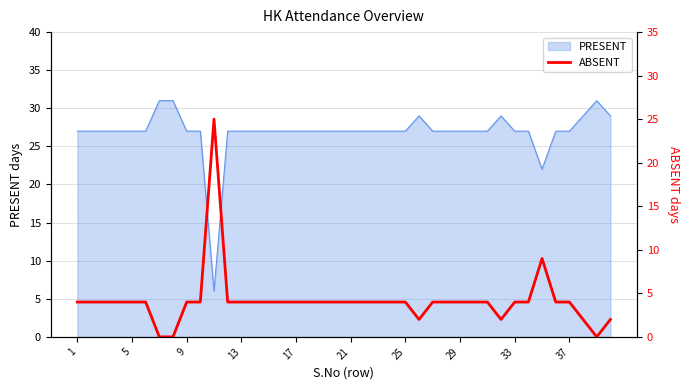

True or false: PRESENT has a value of 44 at 37.

False